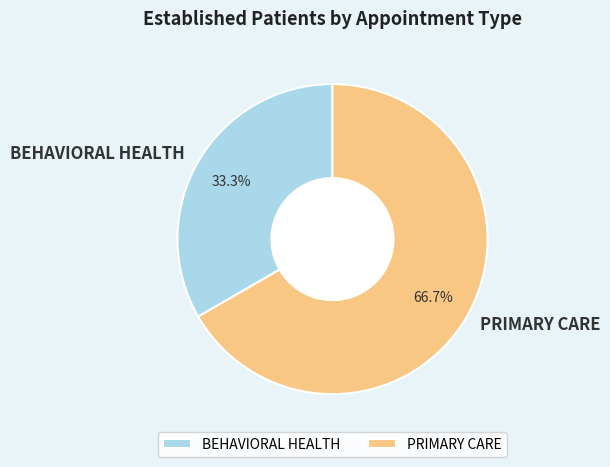

To the nearest percent, what is the difference between the BEHAVIORAL HEALTH and PRIMARY CARE slice percentages?

33%